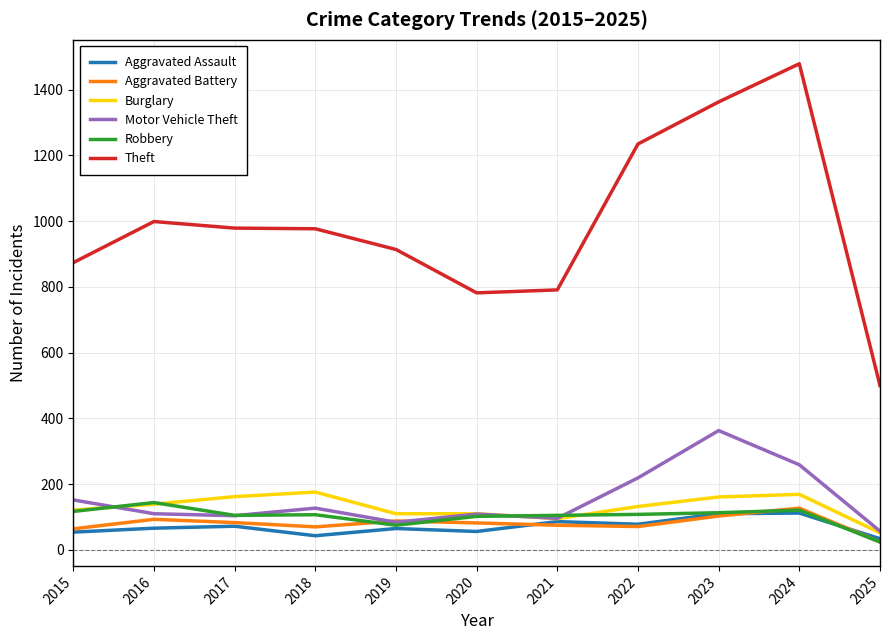

What is the total value across all series at 2020?

1241